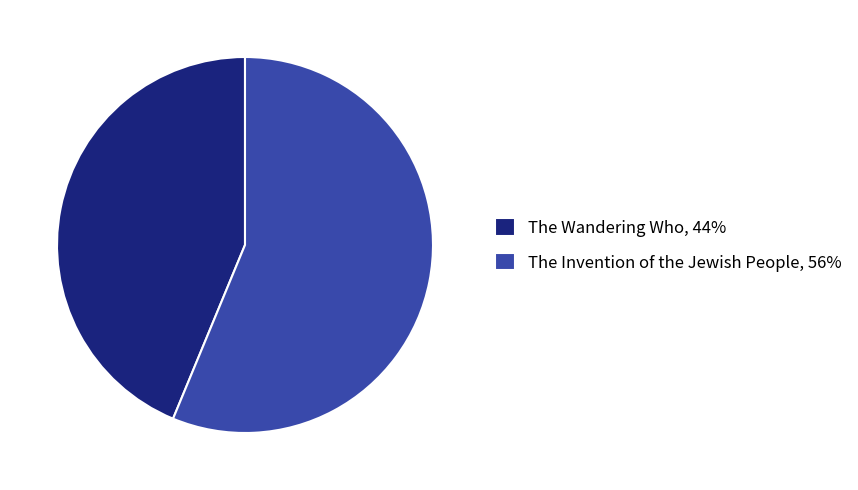

Is it true that The Invention of the Jewish People is 56% of the pie?

True